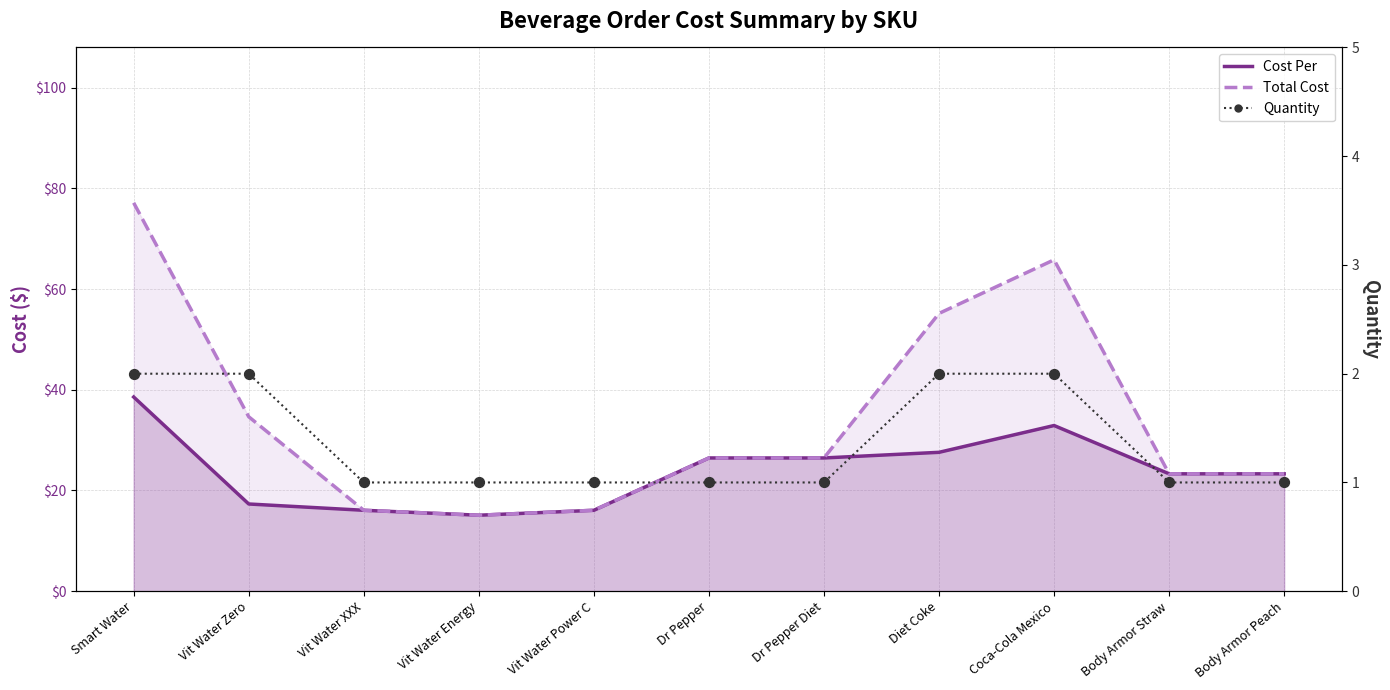

Which series contains the lowest Y value?

Quantity